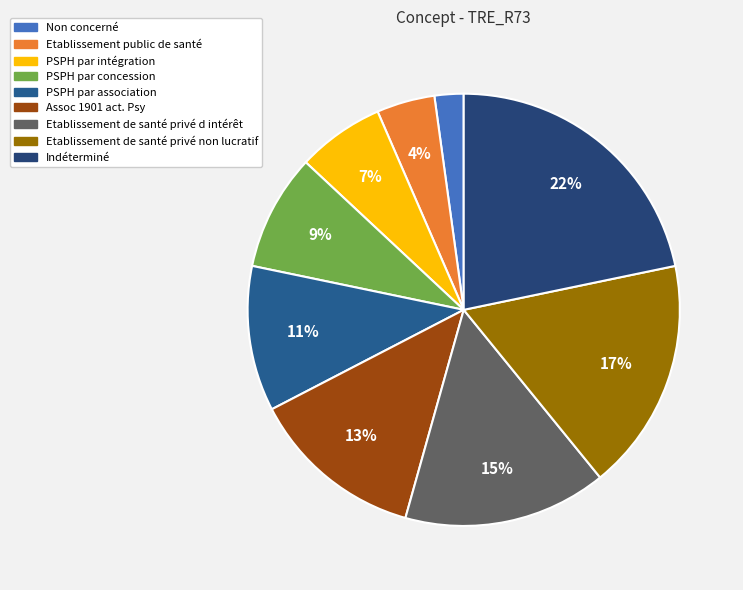

To the nearest percent, what is the average slice percentage?

11%